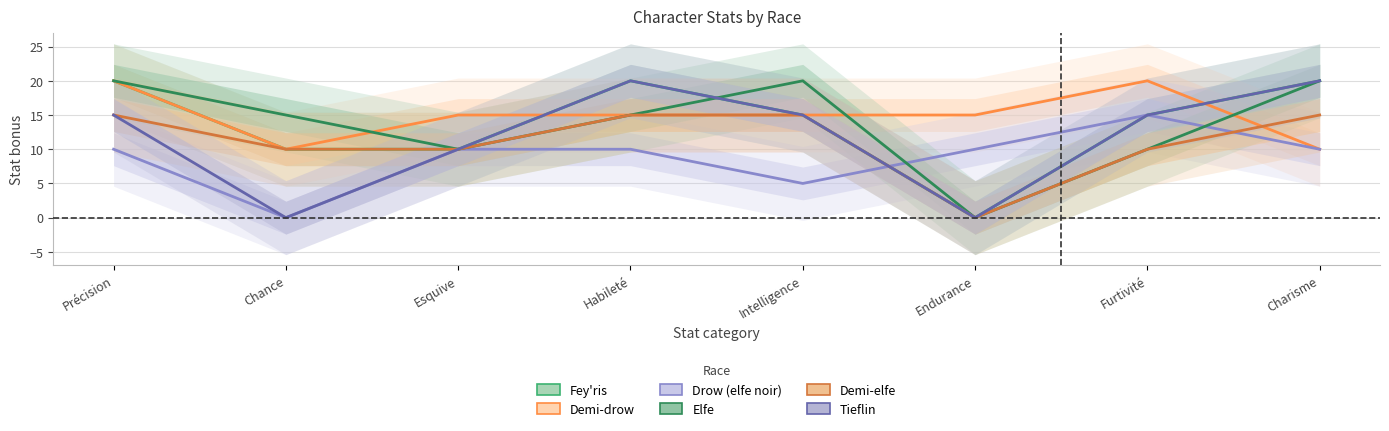

Reading left to right, extract all data points from this chart.

Fey'ris: 20	10	10	20	15	0	15	20
Demi-drow: 20	10	15	15	15	15	20	10
Drow (elfe noir): 10	0	10	10	5	10	15	10
Elfe: 20	15	10	15	20	0	10	20
Demi-elfe: 15	10	10	15	15	0	10	15
Tieflin: 15	0	10	20	15	0	15	20